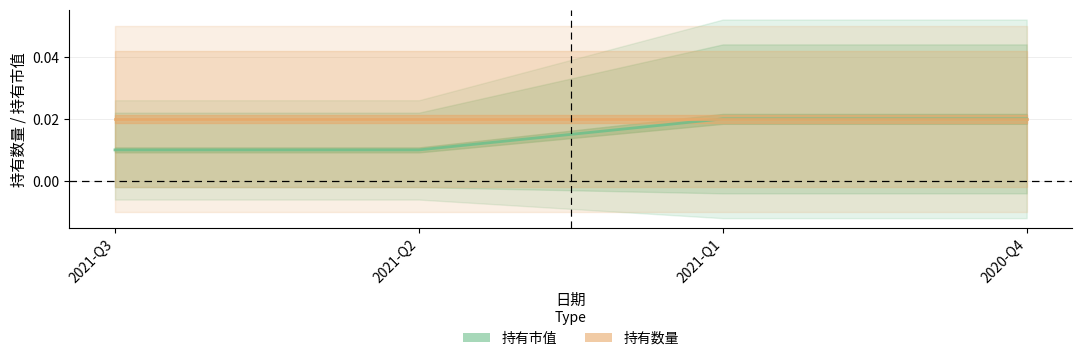

Rank the series by their average value, from highest to lowest.

持有数量, 持有市值